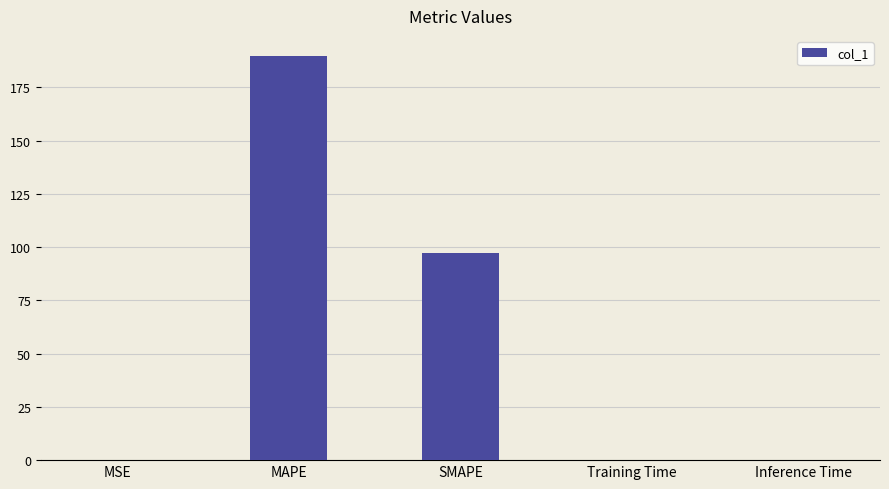

Which has a higher value, SMAPE or Inference Time?

SMAPE